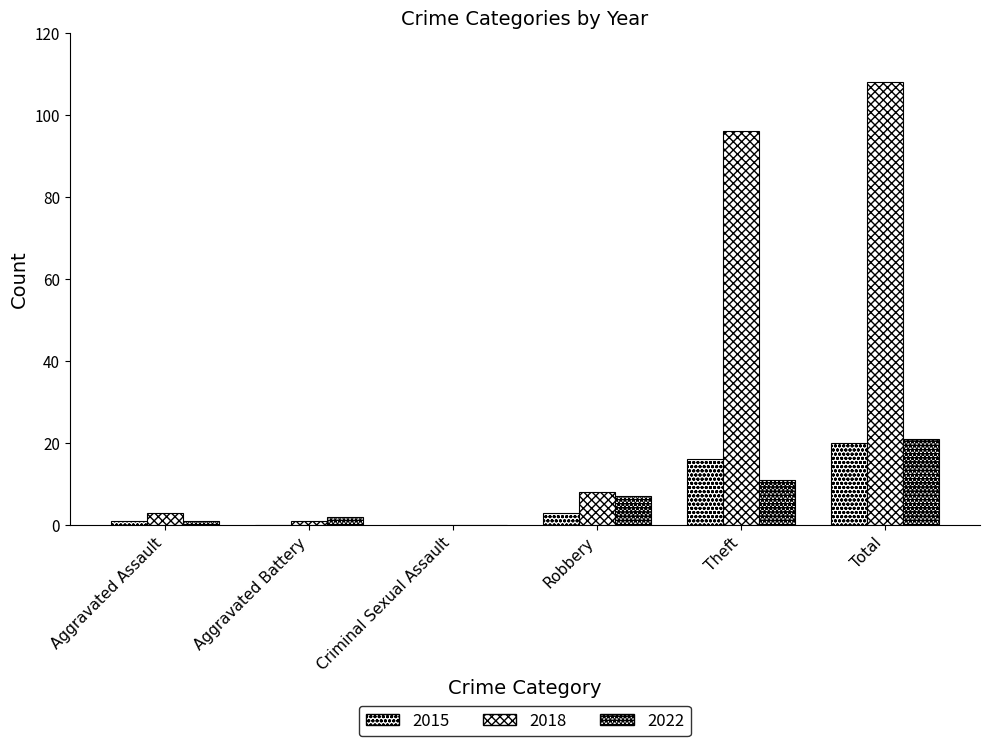

How many categories are shown in the chart?

6